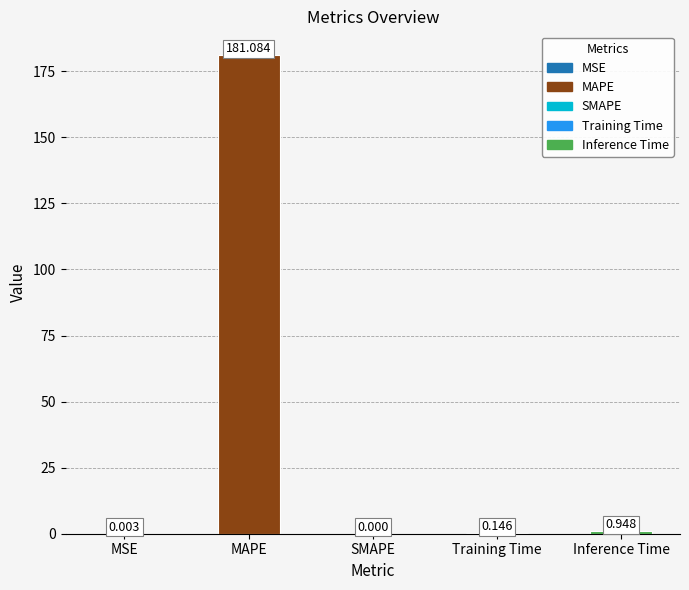

At which label is the value closest to 90?

Inference Time